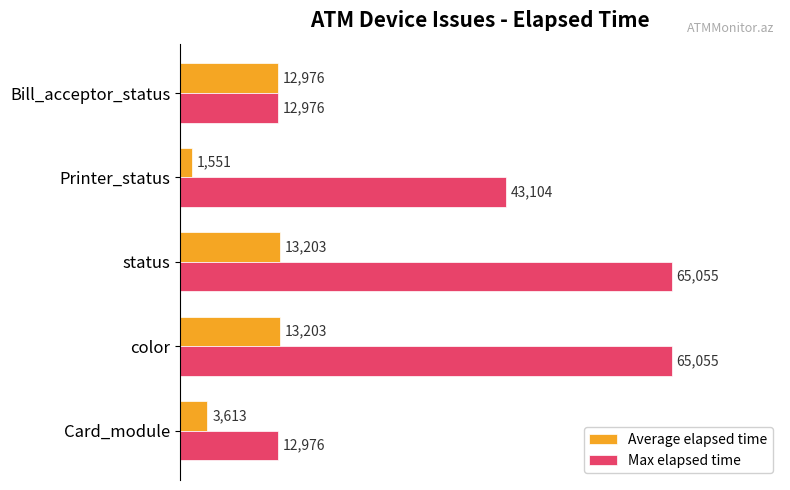

Which series has the largest range (max minus min)?

Max elapsed time